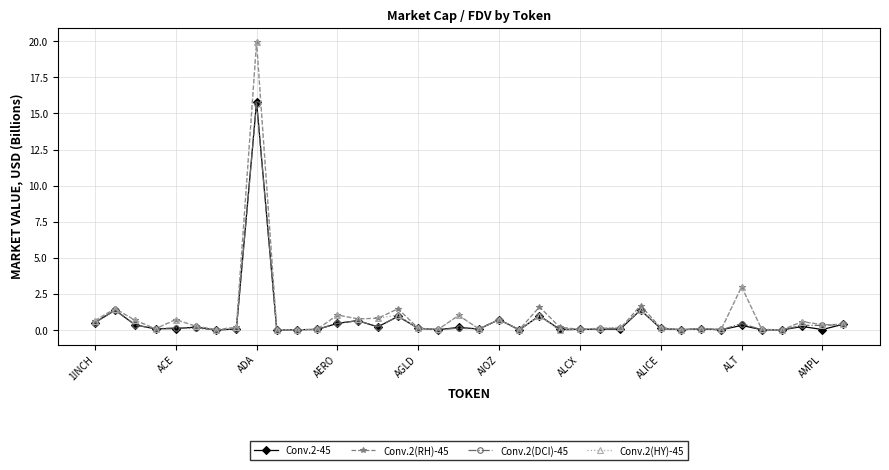

Which series has the widest spread of values?

Conv.2(HY)-45